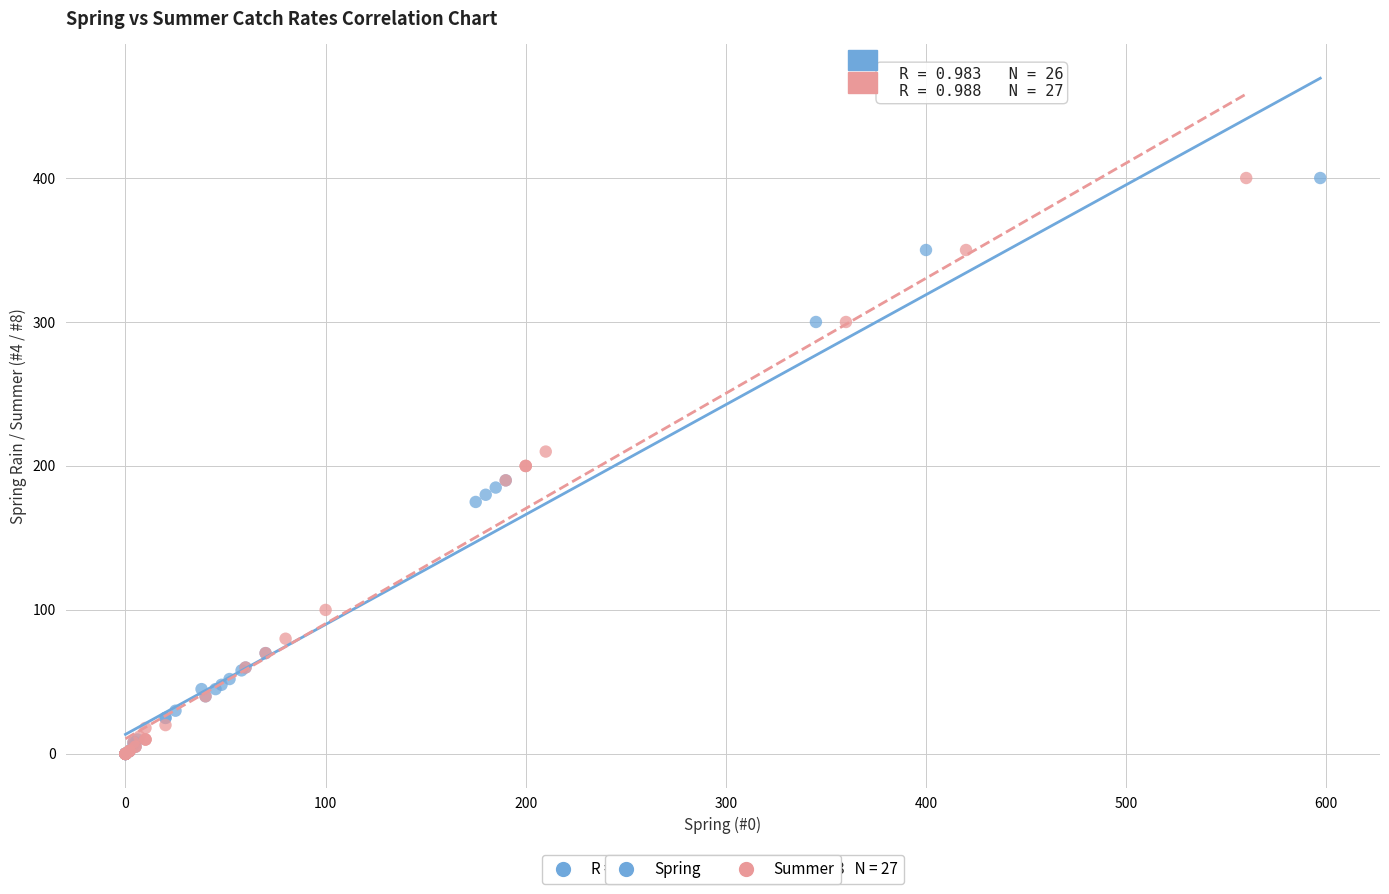

What are all the series names shown in the legend?

Spring, Summer